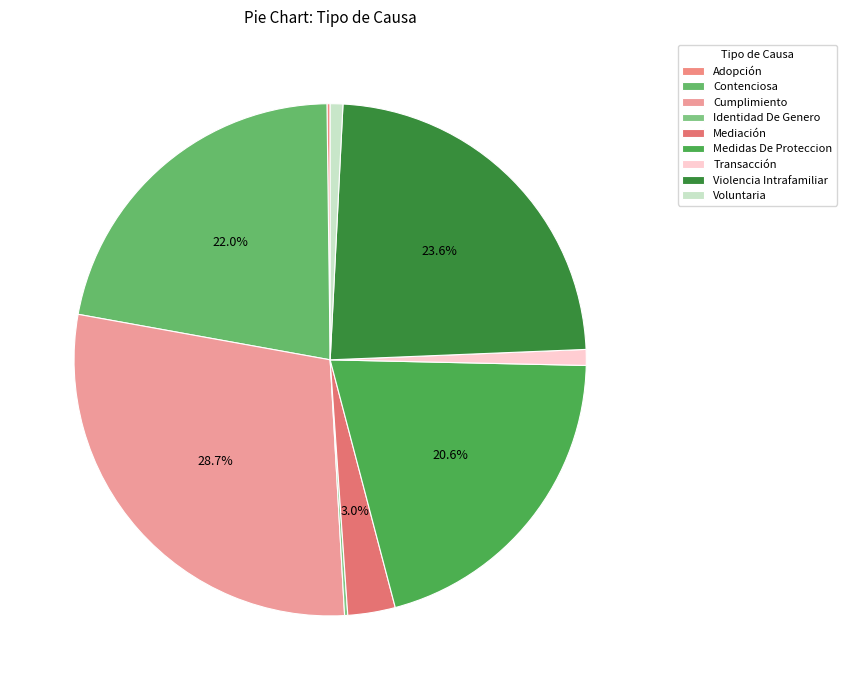

What percentage do Mediación and Cumplimiento together represent?

31.7%